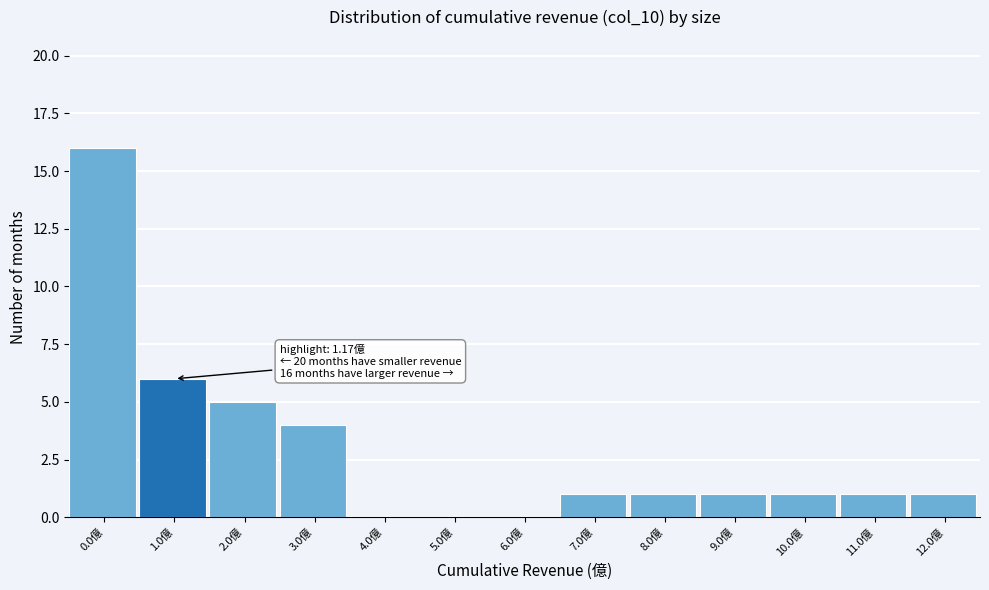

Reading left to right, extract all data points from this chart.

0.0億=16	1.0億=6	2.0億=5	3.0億=4	4.0億=0	5.0億=0	6.0億=0	7.0億=1	8.0億=1	9.0億=1	10.0億=1	11.0億=1	12.0億=1